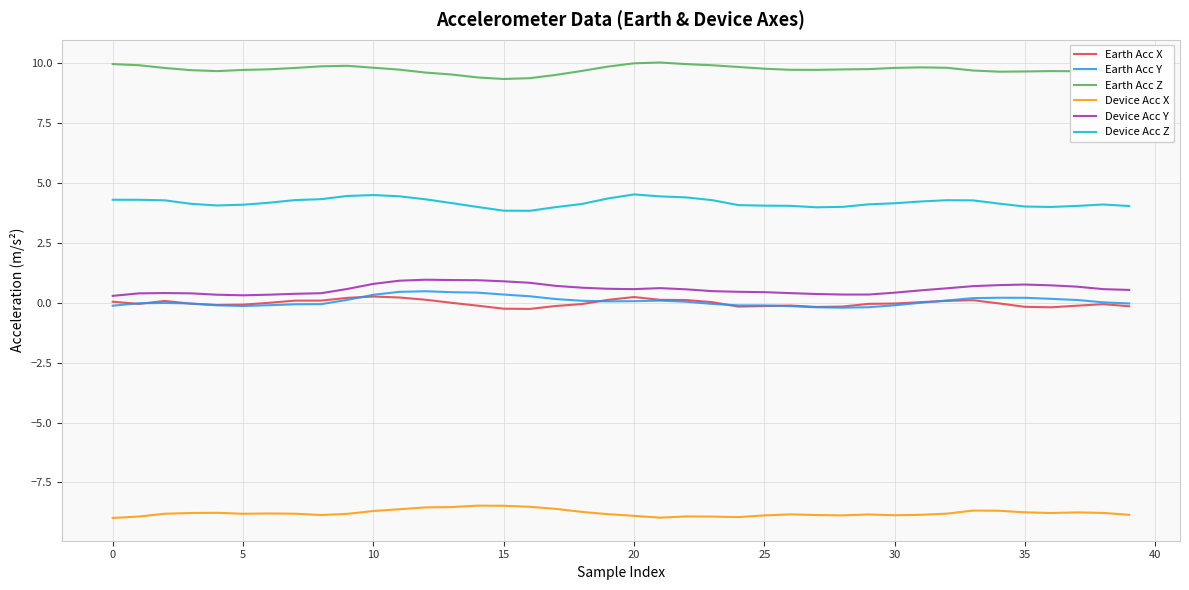

True or false: Device Acc Z and Earth Acc X intersect in this chart.

False